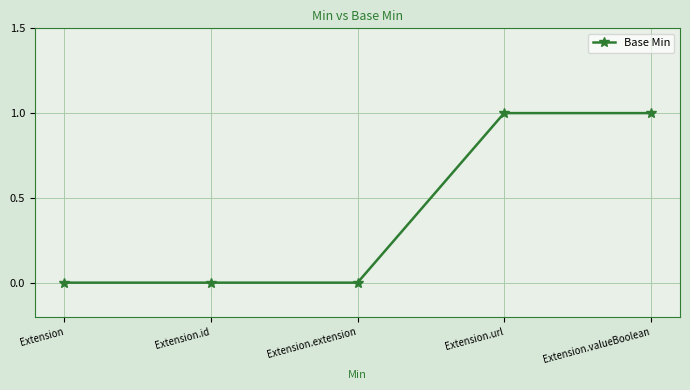

Is it true that the value at Extension.valueBoolean is 1?

True